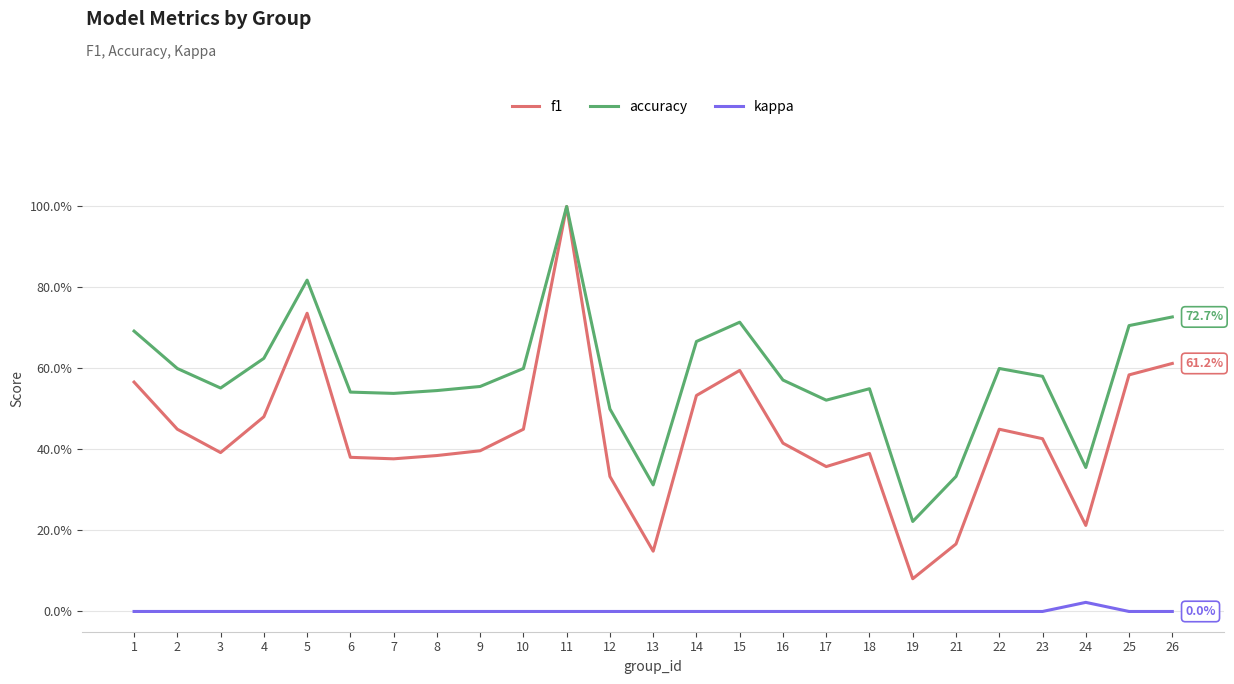

How many interior local valleys does the accuracy series have?

6